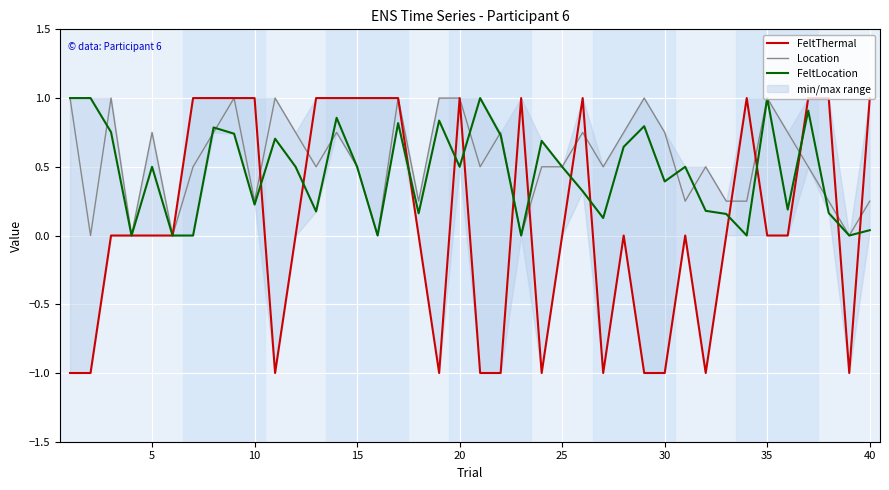

True or false: FeltThermal and Location cross at least once.

True